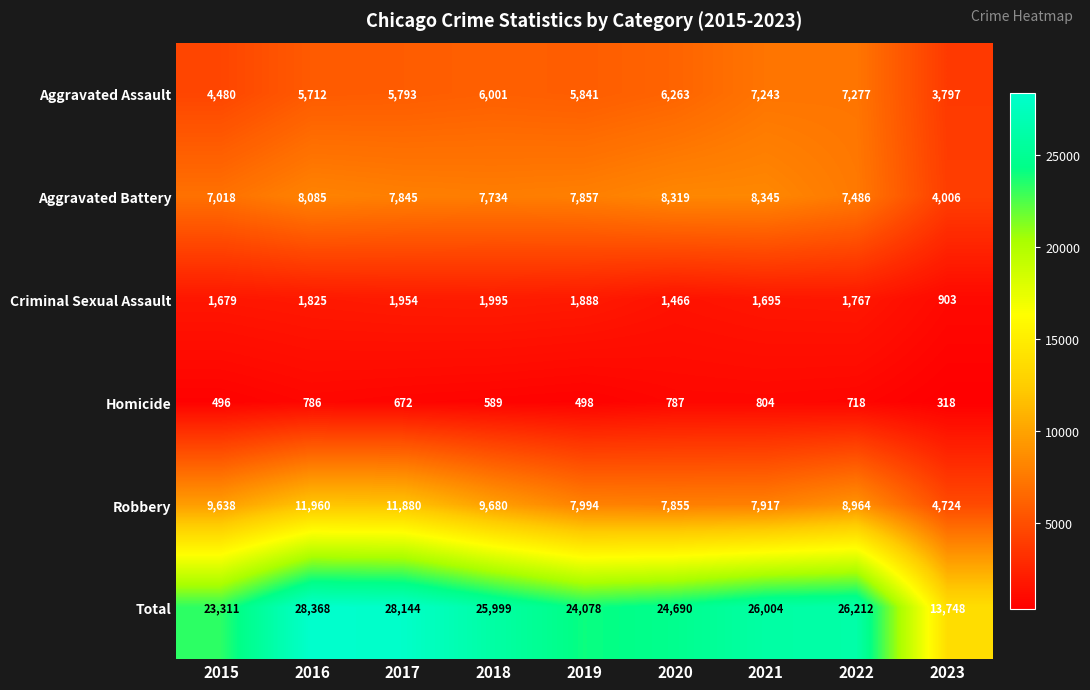

The value of Aggravated Battery at 2023 is 6408. True or false?

False